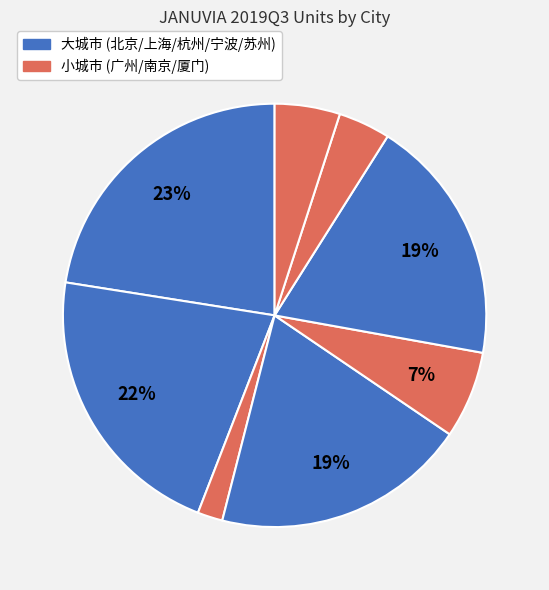

How many segments does this pie chart have?

8